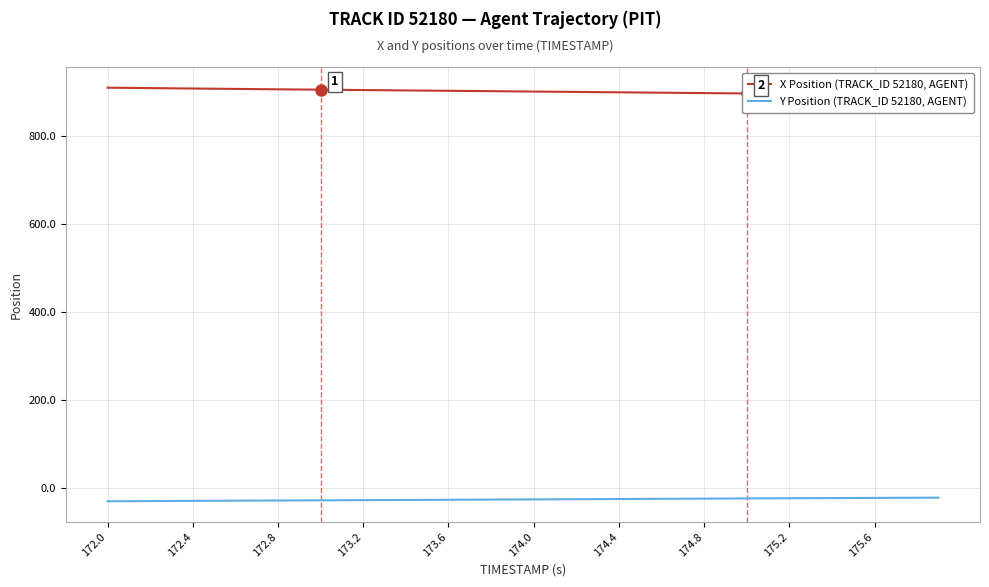

Reading left to right, what are all the values shown in this chart?

X Position (TRACK_ID 52180, AGENT): 909.1	908.6	908.1	907.6	907.2	906.7	906.3	905.8	905.4	905.0	904.6	904.1	903.7	903.3	902.9	902.4	902.0	901.6	901.2	900.7	900.3	899.9	899.4	899.0	898.6	898.1	897.7	897.3	896.8	896.4	896.0	895.5	895.1	894.7	894.2	893.8	893.4	893.0	892.6	892.2
Y Position (TRACK_ID 52180, AGENT): -29.0	-28.8	-28.6	-28.3	-28.1	-27.9	-27.7	-27.5	-27.3	-27.1	-26.9	-26.7	-26.5	-26.3	-26.1	-25.8	-25.6	-25.4	-25.2	-25.0	-24.8	-24.6	-24.4	-24.1	-23.9	-23.7	-23.5	-23.3	-23.0	-22.8	-22.6	-22.4	-22.2	-22.0	-21.8	-21.6	-21.4	-21.2	-21.0	-20.9